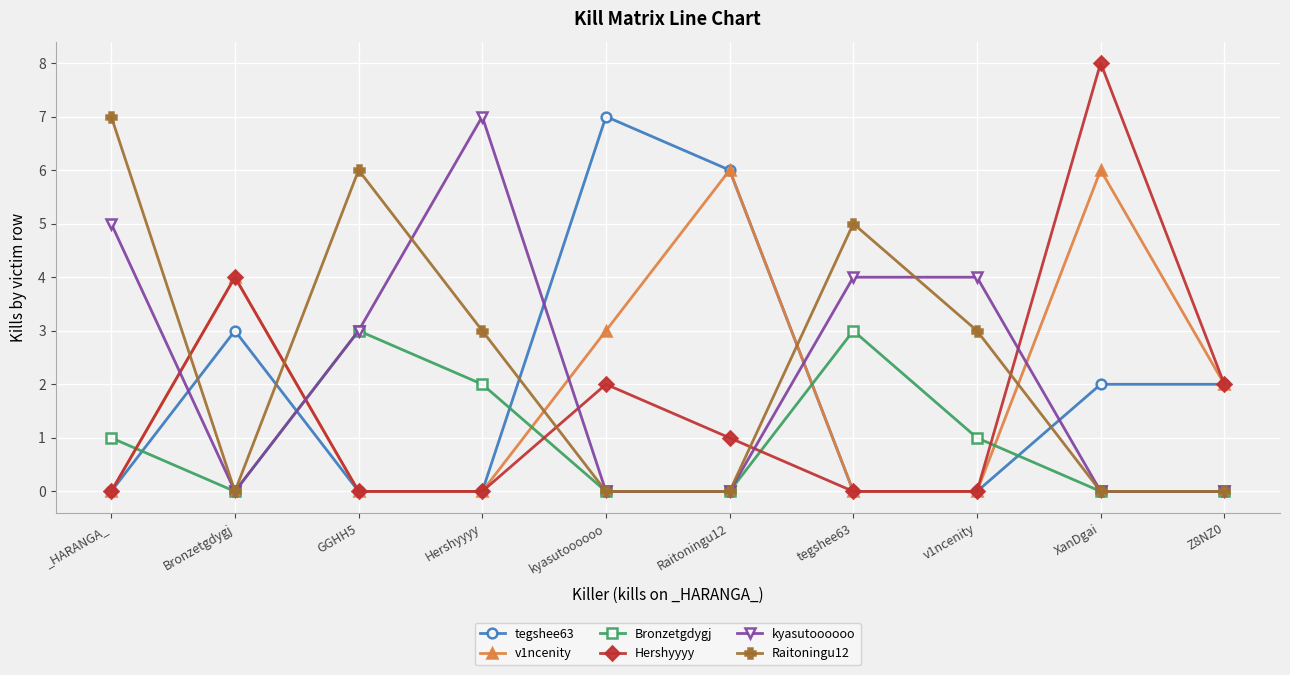

Which series changed the most between XanDgai and Z8NZ0?

Hershyyyy